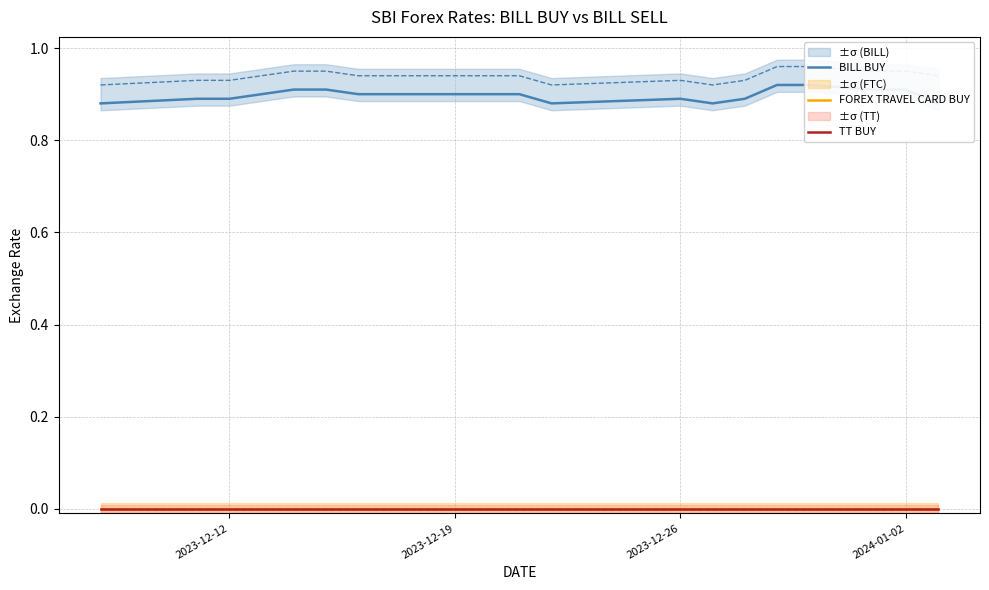

What is the maximum value for BILL BUY?

0.9